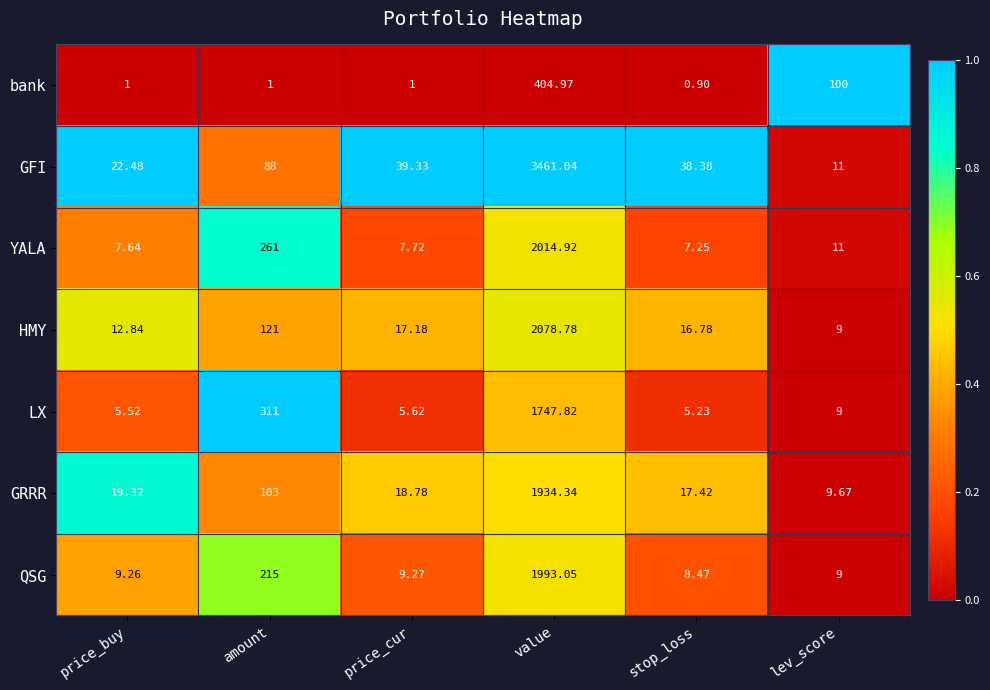

Between price_cur and stop_loss, which series saw the biggest shift?

GRRR